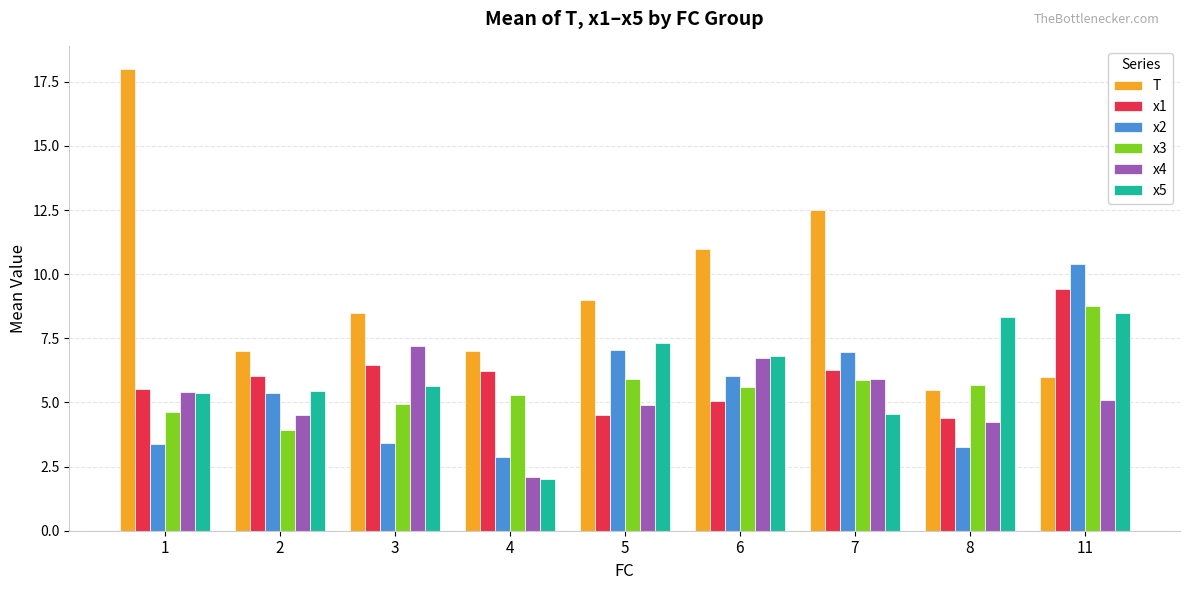

What value does the x5 series have at 11?

8.5